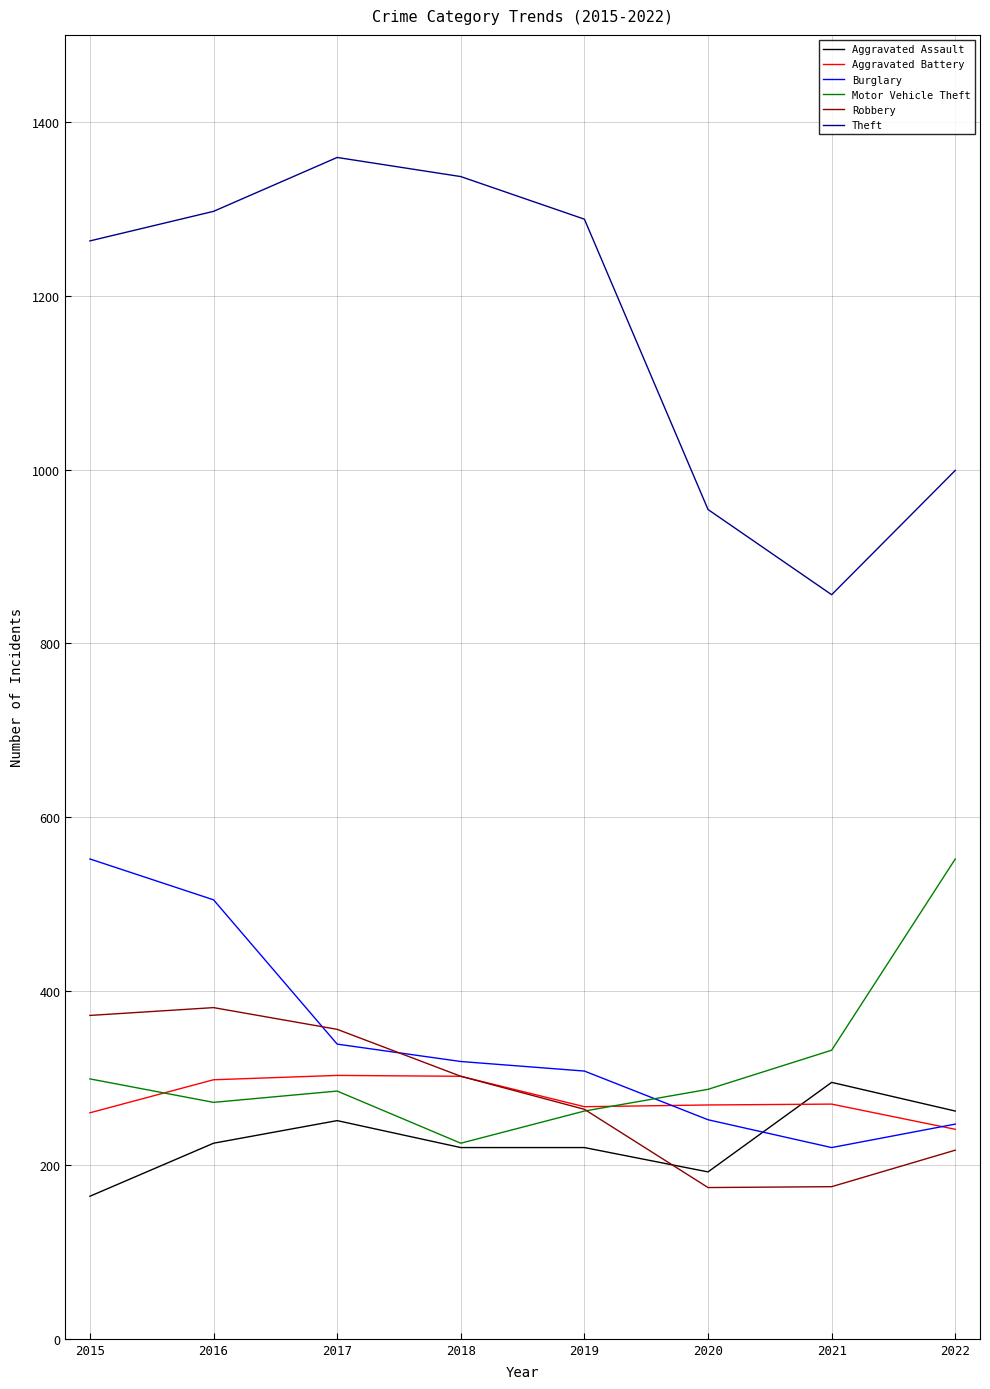

What is the minimum value shown in the chart?

164